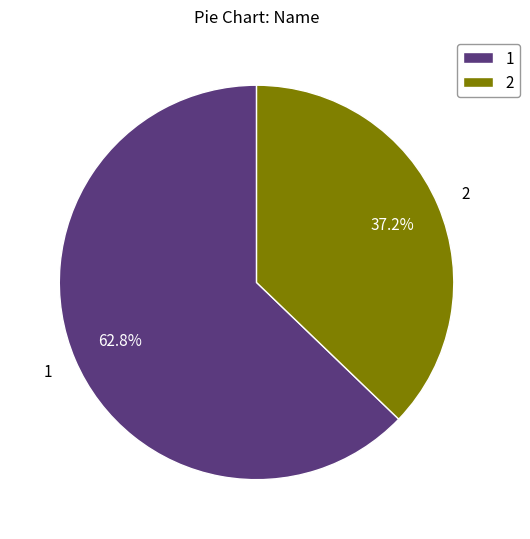

Combined, what portion of the pie is 1 and 2?

100.0%